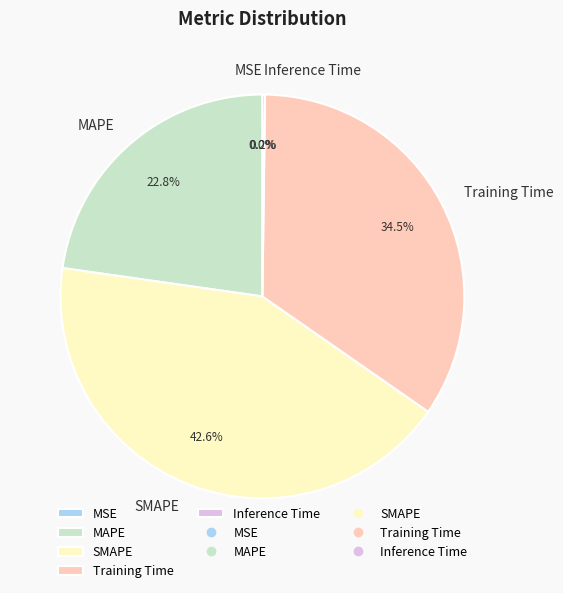

What percentage is the MAPE slice, to the nearest percent?

23%